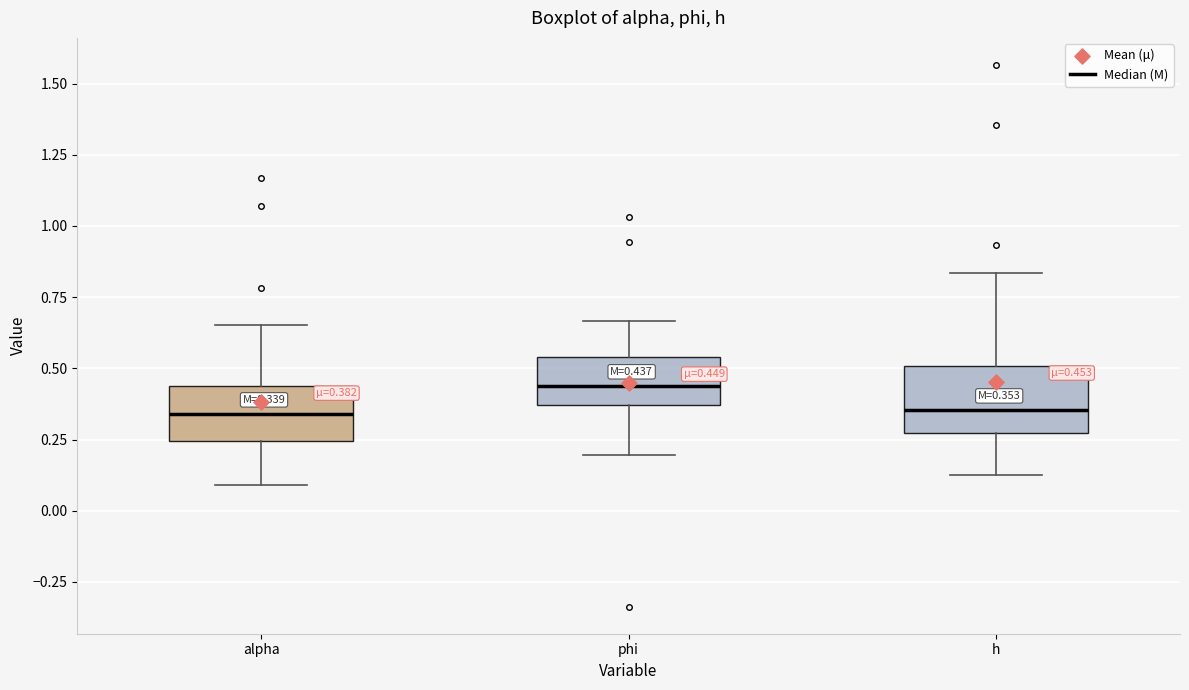

Which box's median line is the highest?

phi